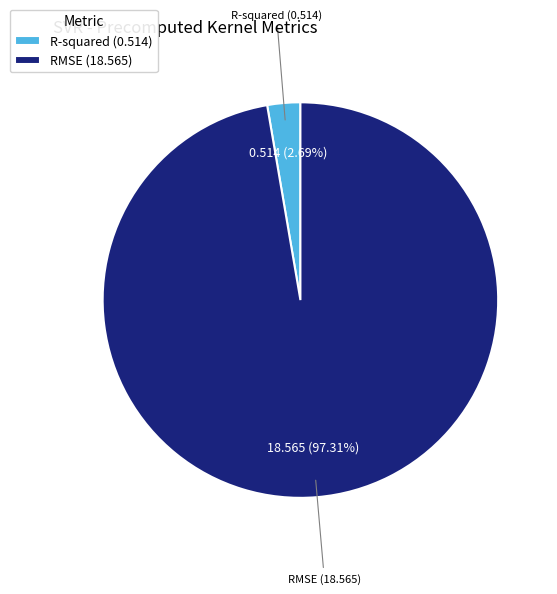

The R-squared slice represents 3% of the pie. True or false?

True